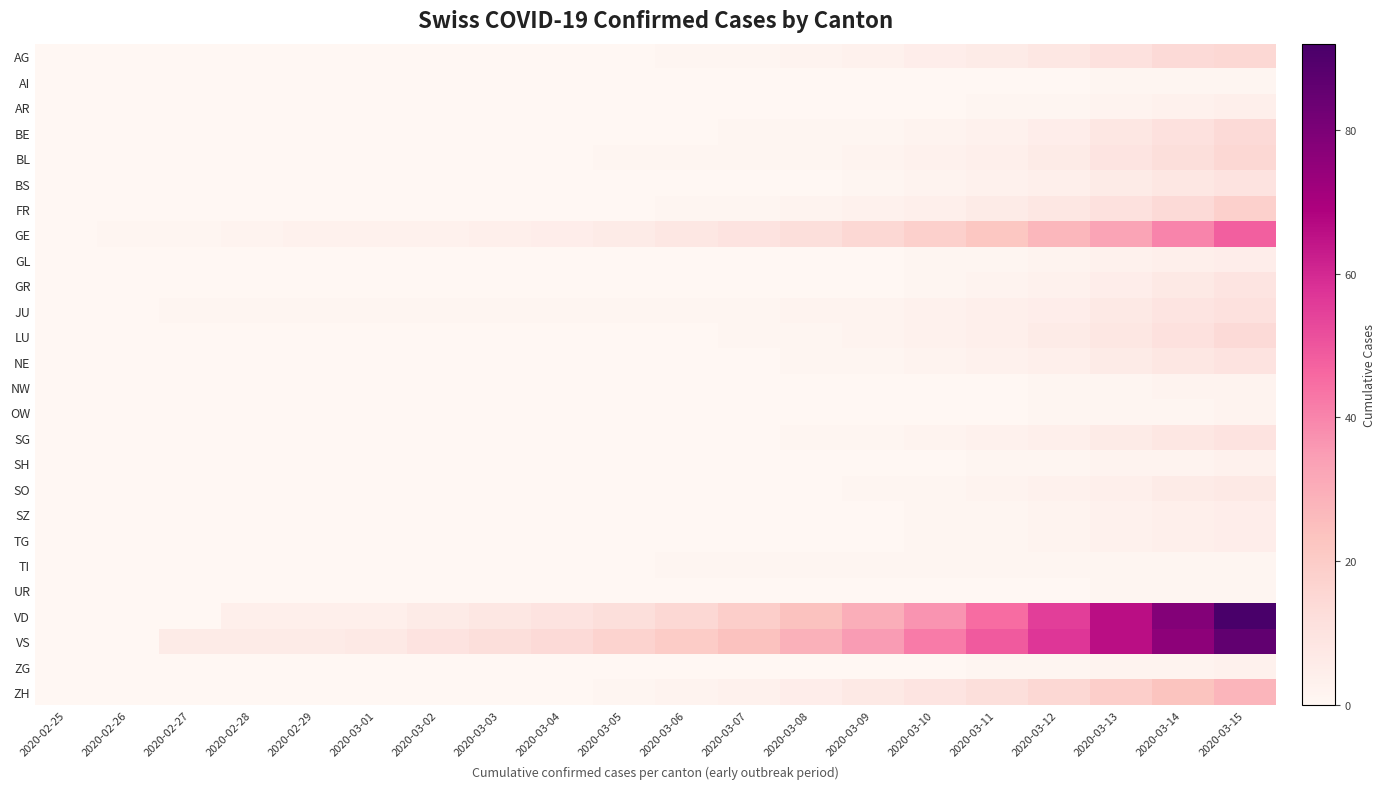

Reading left to right, extract all data points from this chart.

AG: 2020-02-25=0	2020-02-26=0	2020-02-27=0	2020-02-28=0	2020-02-29=0	2020-03-01=0	2020-03-02=0	2020-03-03=0	2020-03-04=0	2020-03-05=0	2020-03-06=1	2020-03-07=1	2020-03-08=2	2020-03-09=3	2020-03-10=5	2020-03-11=6	2020-03-12=8	2020-03-13=11	2020-03-14=14	2020-03-15=15
AI: 2020-02-25=0	2020-02-26=0	2020-02-27=0	2020-02-28=0	2020-02-29=0	2020-03-01=0	2020-03-02=0	2020-03-03=0	2020-03-04=0	2020-03-05=0	2020-03-06=0	2020-03-07=0	2020-03-08=0	2020-03-09=0	2020-03-10=0	2020-03-11=0	2020-03-12=0	2020-03-13=1	2020-03-14=1	2020-03-15=1
AR: 2020-02-25=0	2020-02-26=0	2020-02-27=0	2020-02-28=0	2020-02-29=0	2020-03-01=0	2020-03-02=0	2020-03-03=0	2020-03-04=0	2020-03-05=0	2020-03-06=0	2020-03-07=0	2020-03-08=0	2020-03-09=0	2020-03-10=0	2020-03-11=1	2020-03-12=1	2020-03-13=2	2020-03-14=3	2020-03-15=4
BE: 2020-02-25=0	2020-02-26=0	2020-02-27=0	2020-02-28=0	2020-02-29=0	2020-03-01=0	2020-03-02=0	2020-03-03=0	2020-03-04=0	2020-03-05=0	2020-03-06=0	2020-03-07=1	2020-03-08=1	2020-03-09=1	2020-03-10=2	2020-03-11=3	2020-03-12=5	2020-03-13=8	2020-03-14=11	2020-03-15=14
BL: 2020-02-25=0	2020-02-26=0	2020-02-27=0	2020-02-28=0	2020-02-29=0	2020-03-01=0	2020-03-02=0	2020-03-03=0	2020-03-04=0	2020-03-05=1	2020-03-06=1	2020-03-07=1	2020-03-08=1	2020-03-09=2	2020-03-10=3	2020-03-11=4	2020-03-12=6	2020-03-13=9	2020-03-14=12	2020-03-15=15
BS: 2020-02-25=0	2020-02-26=0	2020-02-27=0	2020-02-28=0	2020-02-29=0	2020-03-01=0	2020-03-02=0	2020-03-03=0	2020-03-04=0	2020-03-05=0	2020-03-06=0	2020-03-07=0	2020-03-08=0	2020-03-09=1	2020-03-10=2	2020-03-11=3	2020-03-12=4	2020-03-13=6	2020-03-14=8	2020-03-15=10
FR: 2020-02-25=0	2020-02-26=0	2020-02-27=0	2020-02-28=0	2020-02-29=0	2020-03-01=0	2020-03-02=0	2020-03-03=0	2020-03-04=0	2020-03-05=0	2020-03-06=1	2020-03-07=1	2020-03-08=2	2020-03-09=3	2020-03-10=4	2020-03-11=6	2020-03-12=8	2020-03-13=11	2020-03-14=14	2020-03-15=18
GE: 2020-02-25=0	2020-02-26=1	2020-02-27=1	2020-02-28=2	2020-02-29=3	2020-03-01=3	2020-03-02=3	2020-03-03=4	2020-03-04=5	2020-03-05=6	2020-03-06=8	2020-03-07=10	2020-03-08=12	2020-03-09=15	2020-03-10=18	2020-03-11=22	2020-03-12=27	2020-03-13=33	2020-03-14=40	2020-03-15=48
GL: 2020-02-25=0	2020-02-26=0	2020-02-27=0	2020-02-28=0	2020-02-29=0	2020-03-01=0	2020-03-02=0	2020-03-03=0	2020-03-04=0	2020-03-05=0	2020-03-06=0	2020-03-07=0	2020-03-08=0	2020-03-09=0	2020-03-10=1	2020-03-11=1	2020-03-12=2	2020-03-13=3	2020-03-14=4	2020-03-15=5
GR: 2020-02-25=0	2020-02-26=0	2020-02-27=0	2020-02-28=0	2020-02-29=0	2020-03-01=0	2020-03-02=0	2020-03-03=0	2020-03-04=0	2020-03-05=0	2020-03-06=0	2020-03-07=0	2020-03-08=0	2020-03-09=0	2020-03-10=1	2020-03-11=2	2020-03-12=3	2020-03-13=5	2020-03-14=7	2020-03-15=9
JU: 2020-02-25=0	2020-02-26=0	2020-02-27=1	2020-02-28=1	2020-02-29=1	2020-03-01=1	2020-03-02=1	2020-03-03=1	2020-03-04=1	2020-03-05=1	2020-03-06=1	2020-03-07=1	2020-03-08=2	2020-03-09=2	2020-03-10=3	2020-03-11=4	2020-03-12=5	2020-03-13=7	2020-03-14=9	2020-03-15=11
LU: 2020-02-25=0	2020-02-26=0	2020-02-27=0	2020-02-28=0	2020-02-29=0	2020-03-01=0	2020-03-02=0	2020-03-03=0	2020-03-04=0	2020-03-05=0	2020-03-06=0	2020-03-07=1	2020-03-08=1	2020-03-09=2	2020-03-10=3	2020-03-11=4	2020-03-12=6	2020-03-13=8	2020-03-14=11	2020-03-15=14
NE: 2020-02-25=0	2020-02-26=0	2020-02-27=0	2020-02-28=0	2020-02-29=0	2020-03-01=0	2020-03-02=0	2020-03-03=0	2020-03-04=0	2020-03-05=0	2020-03-06=0	2020-03-07=0	2020-03-08=1	2020-03-09=1	2020-03-10=2	2020-03-11=3	2020-03-12=4	2020-03-13=6	2020-03-14=8	2020-03-15=10
NW: 2020-02-25=0	2020-02-26=0	2020-02-27=0	2020-02-28=0	2020-02-29=0	2020-03-01=0	2020-03-02=0	2020-03-03=0	2020-03-04=0	2020-03-05=0	2020-03-06=0	2020-03-07=0	2020-03-08=0	2020-03-09=0	2020-03-10=0	2020-03-11=0	2020-03-12=1	2020-03-13=1	2020-03-14=2	2020-03-15=2
OW: 2020-02-25=0	2020-02-26=0	2020-02-27=0	2020-02-28=0	2020-02-29=0	2020-03-01=0	2020-03-02=0	2020-03-03=0	2020-03-04=0	2020-03-05=0	2020-03-06=0	2020-03-07=0	2020-03-08=0	2020-03-09=0	2020-03-10=0	2020-03-11=0	2020-03-12=1	2020-03-13=1	2020-03-14=1	2020-03-15=2
SG: 2020-02-25=0	2020-02-26=0	2020-02-27=0	2020-02-28=0	2020-02-29=0	2020-03-01=0	2020-03-02=0	2020-03-03=0	2020-03-04=0	2020-03-05=0	2020-03-06=0	2020-03-07=0	2020-03-08=1	2020-03-09=1	2020-03-10=2	2020-03-11=3	2020-03-12=4	2020-03-13=6	2020-03-14=8	2020-03-15=10
SH: 2020-02-25=0	2020-02-26=0	2020-02-27=0	2020-02-28=0	2020-02-29=0	2020-03-01=0	2020-03-02=0	2020-03-03=0	2020-03-04=0	2020-03-05=0	2020-03-06=0	2020-03-07=0	2020-03-08=0	2020-03-09=0	2020-03-10=0	2020-03-11=1	2020-03-12=1	2020-03-13=2	2020-03-14=2	2020-03-15=3
SO: 2020-02-25=0	2020-02-26=0	2020-02-27=0	2020-02-28=0	2020-02-29=0	2020-03-01=0	2020-03-02=0	2020-03-03=0	2020-03-04=0	2020-03-05=0	2020-03-06=0	2020-03-07=0	2020-03-08=0	2020-03-09=1	2020-03-10=1	2020-03-11=2	2020-03-12=3	2020-03-13=4	2020-03-14=6	2020-03-15=7
SZ: 2020-02-25=0	2020-02-26=0	2020-02-27=0	2020-02-28=0	2020-02-29=0	2020-03-01=0	2020-03-02=0	2020-03-03=0	2020-03-04=0	2020-03-05=0	2020-03-06=0	2020-03-07=0	2020-03-08=0	2020-03-09=0	2020-03-10=1	2020-03-11=1	2020-03-12=2	2020-03-13=3	2020-03-14=4	2020-03-15=5
TG: 2020-02-25=0	2020-02-26=0	2020-02-27=0	2020-02-28=0	2020-02-29=0	2020-03-01=0	2020-03-02=0	2020-03-03=0	2020-03-04=0	2020-03-05=0	2020-03-06=0	2020-03-07=0	2020-03-08=0	2020-03-09=0	2020-03-10=1	2020-03-11=1	2020-03-12=2	2020-03-13=3	2020-03-14=4	2020-03-15=5
TI: 2020-02-25=0	2020-02-26=0	2020-02-27=0	2020-02-28=0	2020-02-29=0	2020-03-01=0	2020-03-02=0	2020-03-03=0	2020-03-04=0	2020-03-05=0	2020-03-06=1	2020-03-07=1	2020-03-08=1	2020-03-09=1	2020-03-10=1	2020-03-11=1	2020-03-12=1	2020-03-13=1	2020-03-14=1	2020-03-15=1
UR: 2020-02-25=0	2020-02-26=0	2020-02-27=0	2020-02-28=0	2020-02-29=0	2020-03-01=0	2020-03-02=0	2020-03-03=0	2020-03-04=0	2020-03-05=0	2020-03-06=0	2020-03-07=0	2020-03-08=0	2020-03-09=0	2020-03-10=0	2020-03-11=0	2020-03-12=0	2020-03-13=1	2020-03-14=1	2020-03-15=1
VD: 2020-02-25=0	2020-02-26=0	2020-02-27=0	2020-02-28=4	2020-02-29=4	2020-03-01=4	2020-03-02=6	2020-03-03=8	2020-03-04=10	2020-03-05=12	2020-03-06=15	2020-03-07=19	2020-03-08=24	2020-03-09=30	2020-03-10=37	2020-03-11=45	2020-03-12=55	2020-03-13=66	2020-03-14=78	2020-03-15=92
VS: 2020-02-25=0	2020-02-26=0	2020-02-27=6	2020-02-28=6	2020-02-29=6	2020-03-01=7	2020-03-02=10	2020-03-03=12	2020-03-04=14	2020-03-05=17	2020-03-06=20	2020-03-07=24	2020-03-08=29	2020-03-09=35	2020-03-10=42	2020-03-11=49	2020-03-12=57	2020-03-13=66	2020-03-14=76	2020-03-15=86
ZG: 2020-02-25=0	2020-02-26=0	2020-02-27=0	2020-02-28=0	2020-02-29=0	2020-03-01=0	2020-03-02=0	2020-03-03=0	2020-03-04=0	2020-03-05=0	2020-03-06=0	2020-03-07=0	2020-03-08=0	2020-03-09=0	2020-03-10=0	2020-03-11=1	2020-03-12=1	2020-03-13=2	2020-03-14=2	2020-03-15=3
ZH: 2020-02-25=0	2020-02-26=0	2020-02-27=0	2020-02-28=0	2020-02-29=0	2020-03-01=0	2020-03-02=0	2020-03-03=0	2020-03-04=0	2020-03-05=1	2020-03-06=2	2020-03-07=3	2020-03-08=5	2020-03-09=7	2020-03-10=9	2020-03-11=12	2020-03-12=15	2020-03-13=19	2020-03-14=23	2020-03-15=28